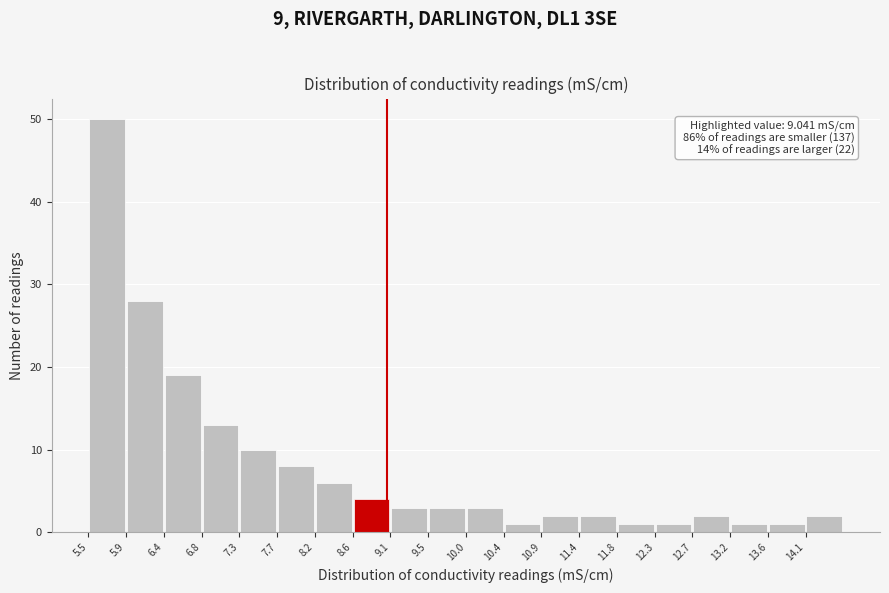

Over which range of the x-axis is the bar tallest?

5.45 to 5.90